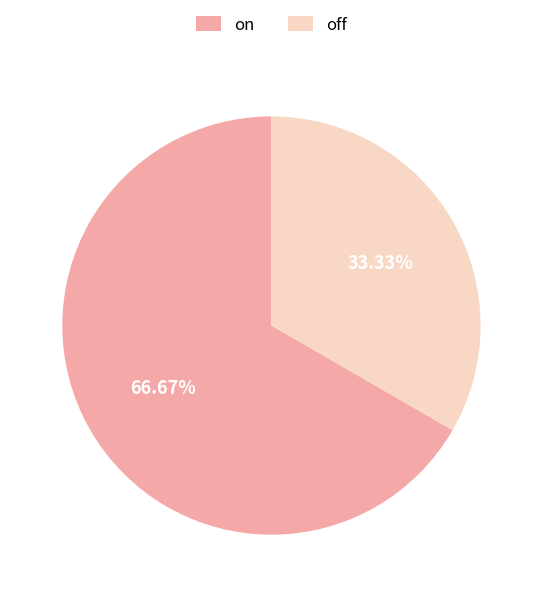

What is the ratio of the value at on to the value at off?

2.0